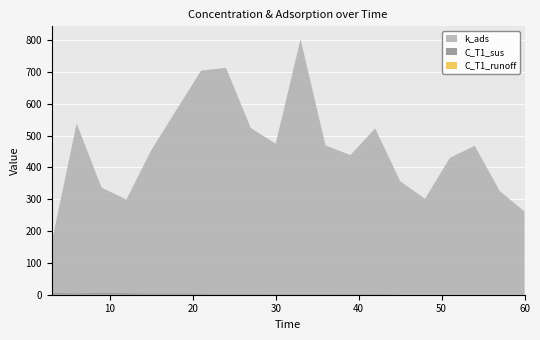

Reading left to right, list all the values displayed in this chart.

k_ads: 3=160.6	6=533.3	9=331.2	12=294.1	15=450.0	18=575.0	21=700.0	24=709.1	27=520.0	30=471.4	33=800.0	36=466.7	39=436.4	42=520.0	45=355.6	48=300.0	51=428.6	54=466.7	57=325.0	60=260.0
C_T1_sus: 3=5.3	6=4.8	9=5.3	12=5.0	15=4.5	18=4.6	21=4.2	24=3.9	27=3.9	30=3.3	33=3.2	36=2.8	39=2.4	42=2.6	45=1.6	48=1.2	51=1.5	54=1.4	57=1.3	60=1.3
C_T1_runoff: 3=0.0	6=0.0	9=0.0	12=0.0	15=0.0	18=0.0	21=0.0	24=0.0	27=0.0	30=0.0	33=0.0	36=0.0	39=0.0	42=0.0	45=0.0	48=0.0	51=0.0	54=0.0	57=0.0	60=0.0